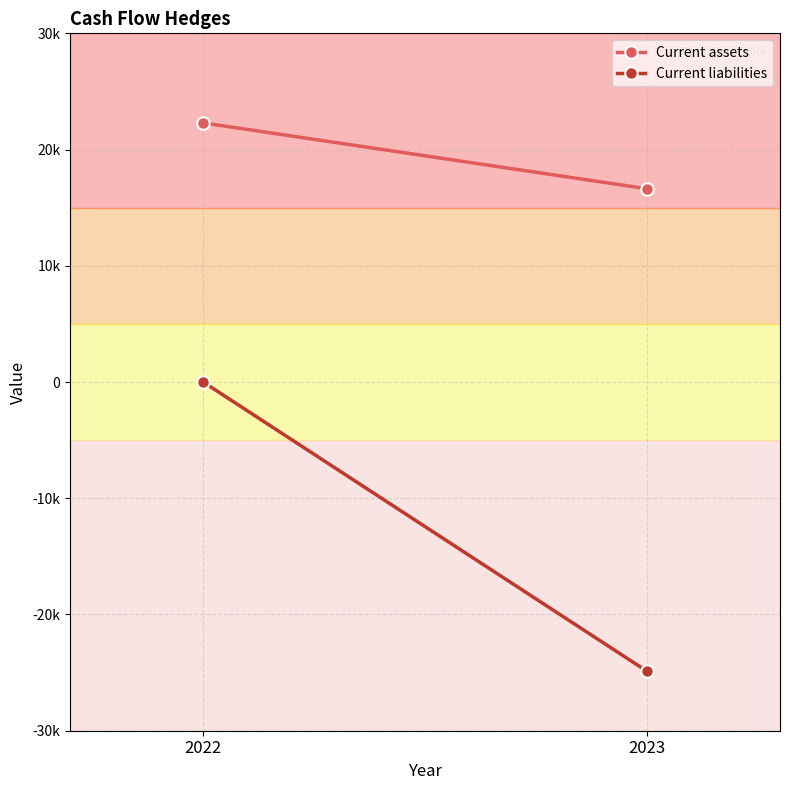

Reading left to right, list all the values displayed in this chart.

Current assets: 2022=22295	2023=16630
Current liabilities: 2022=0	2023=-24879